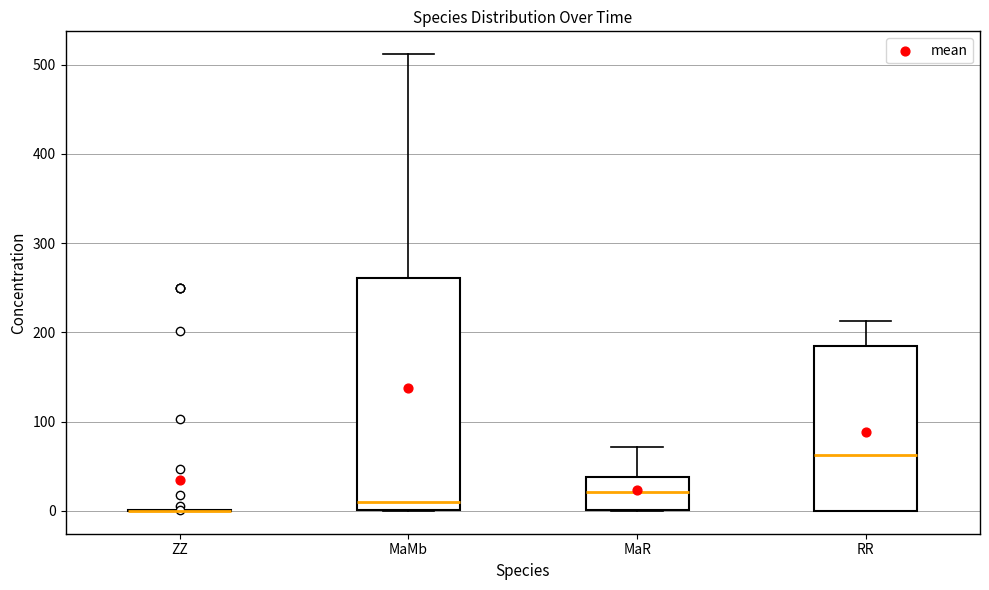

Which box is the tallest, from its lower edge to its upper edge?

MaMb